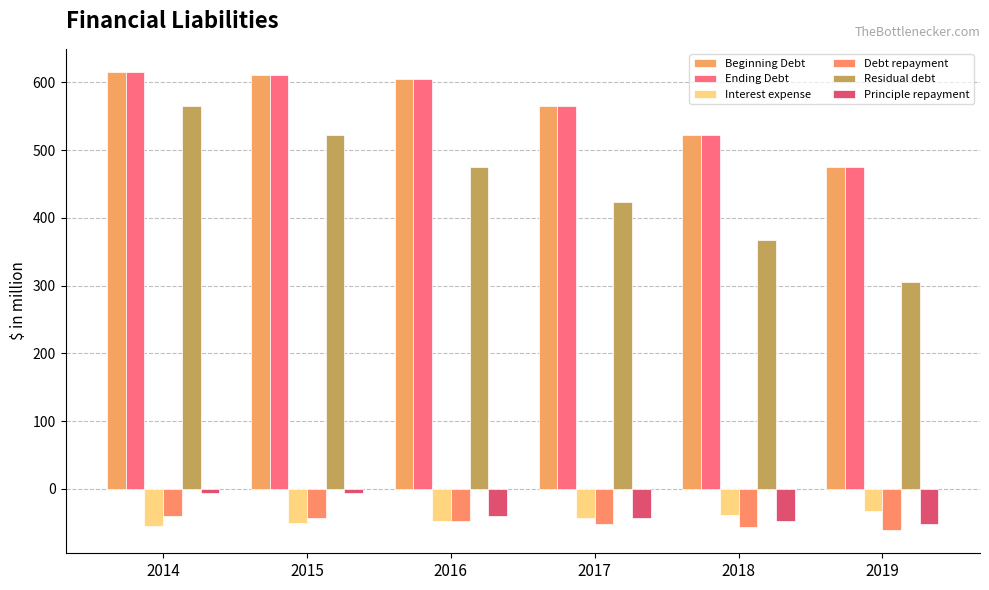

Which category has the highest value in the Debt repayment series?

2014